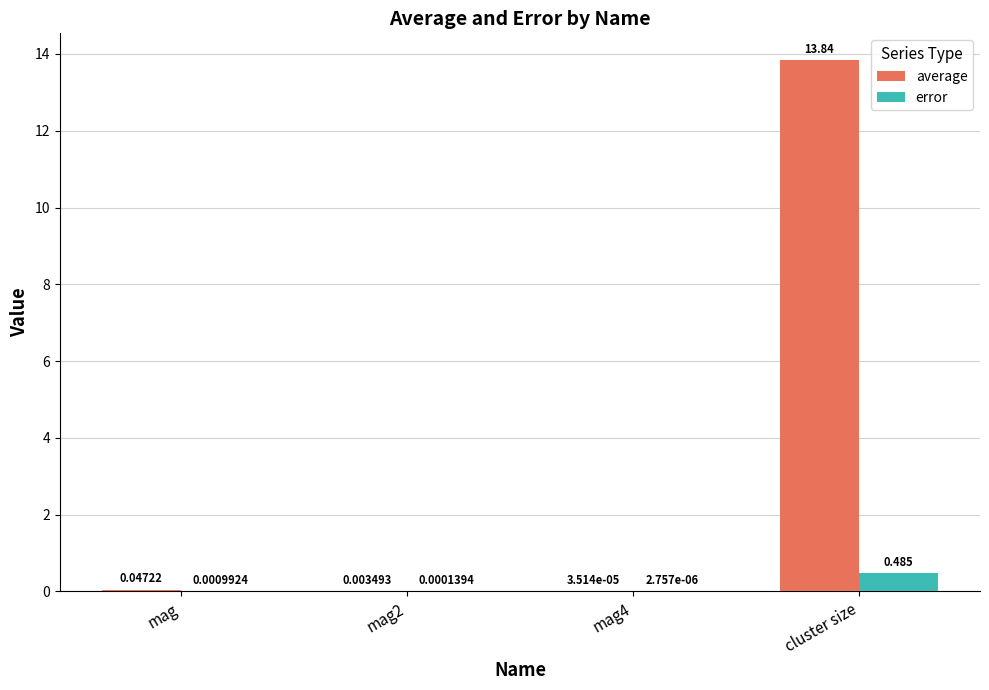

At which category is the sum across all series the highest?

cluster size